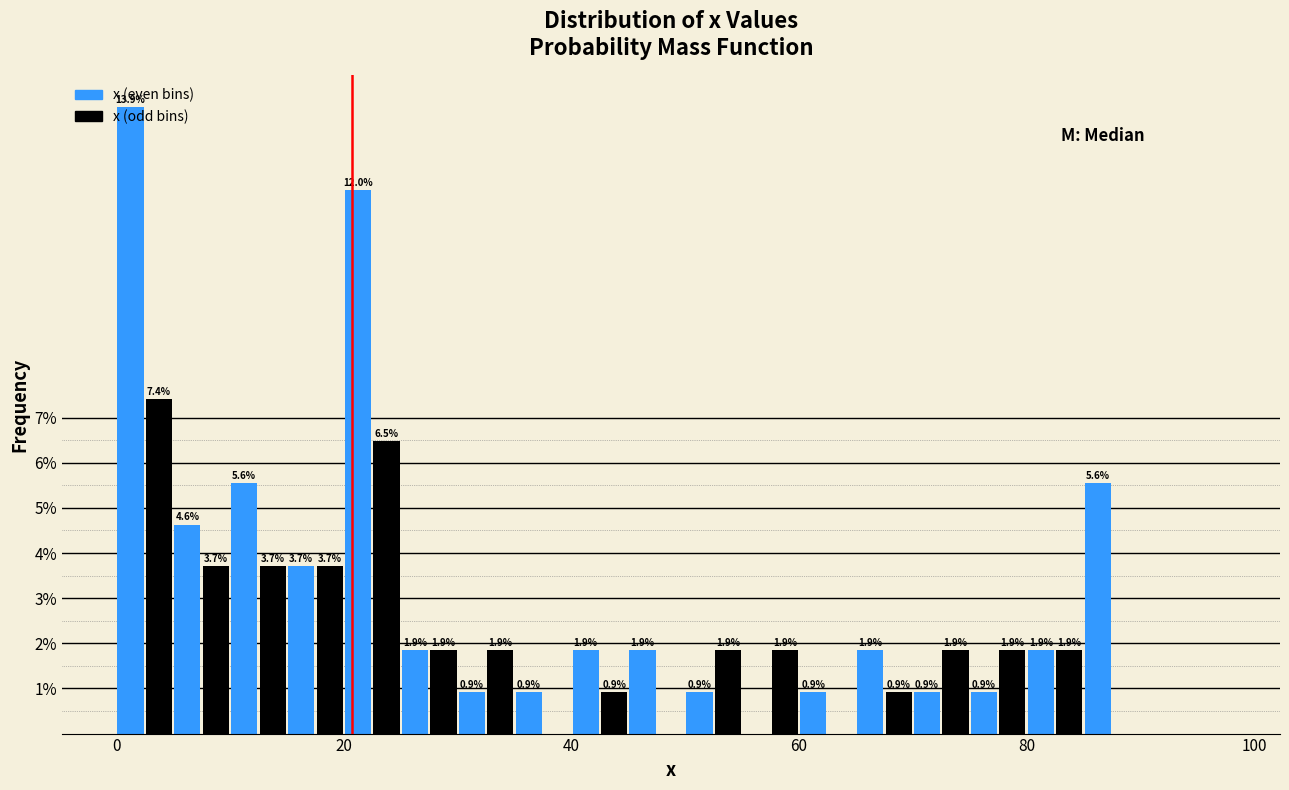

Around what value on the x-axis is the tallest bar? Give the approximate position of its centre, as read against the axis.

2